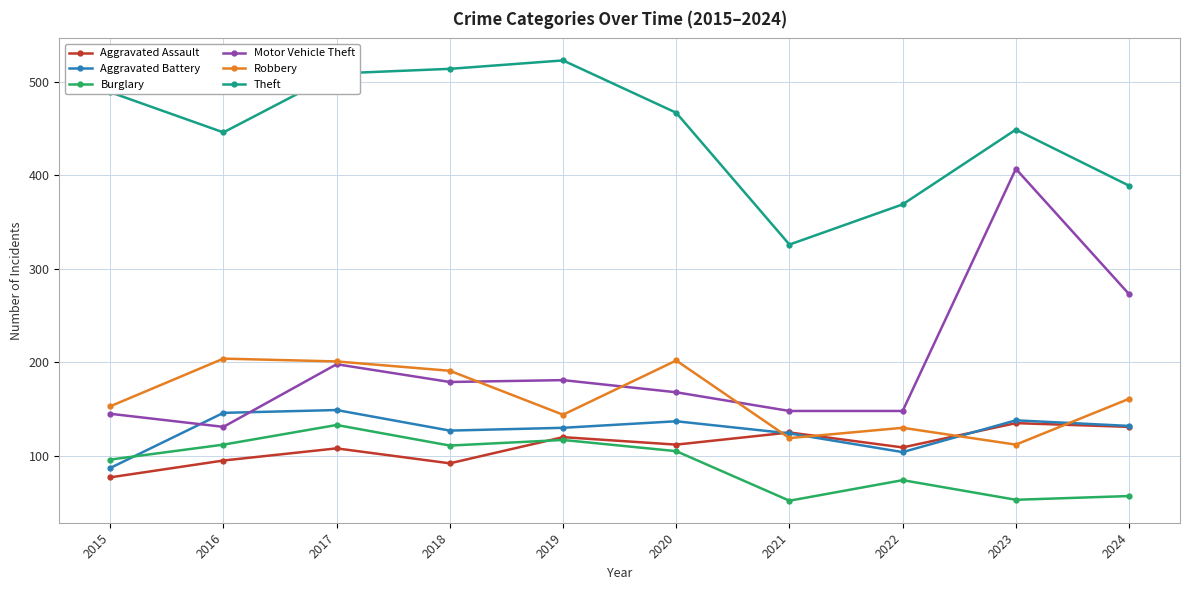

What are all the series names shown in the legend?

Aggravated Assault, Aggravated Battery, Burglary, Motor Vehicle Theft, Robbery, Theft